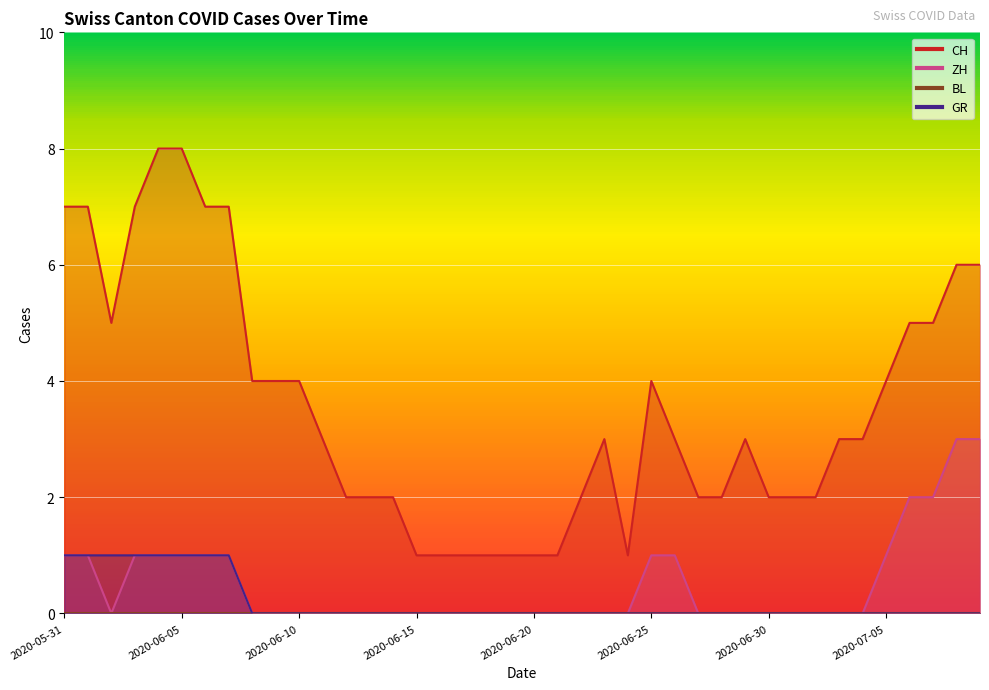

Which series has the largest total across all categories?

CH